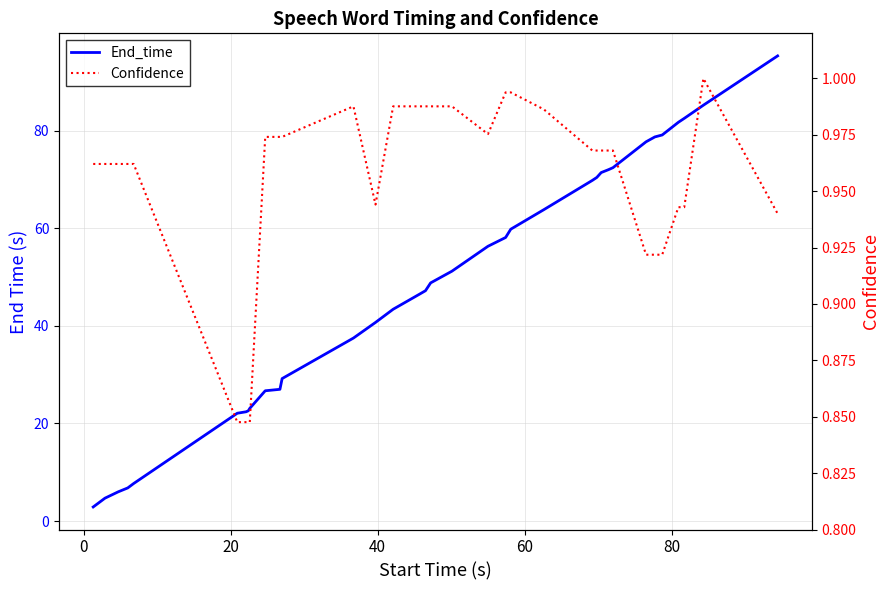

True or false: Confidence has more than 0 points higher than both neighbors.

True